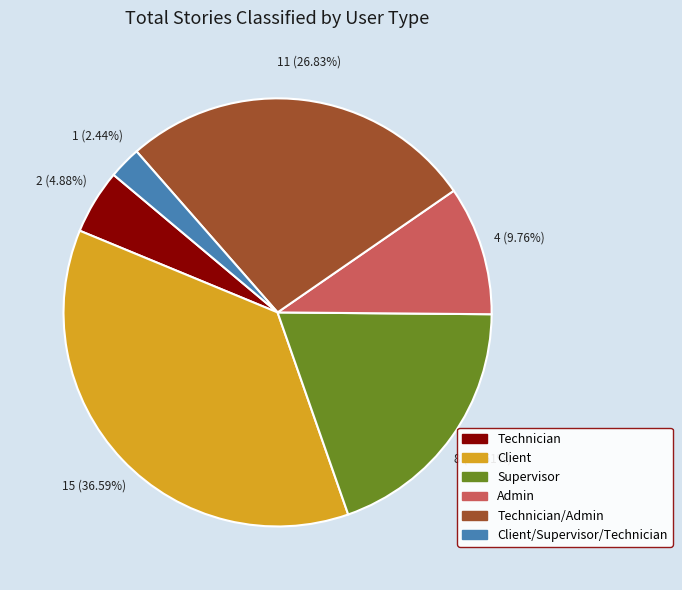

Which has a higher value, Technician/Admin or Client?

Client